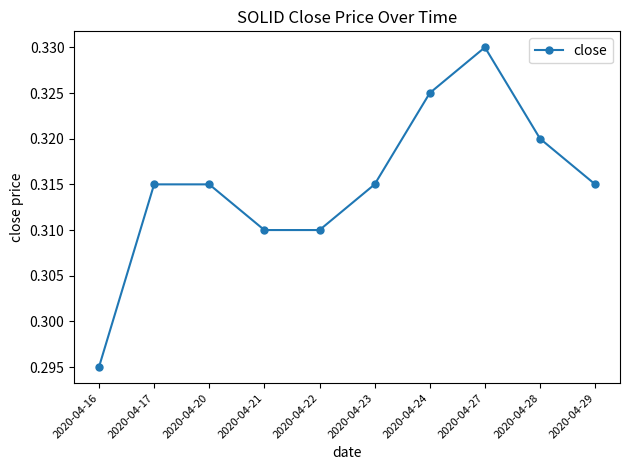

Does the chart display data point markers on the line(s)?

Yes